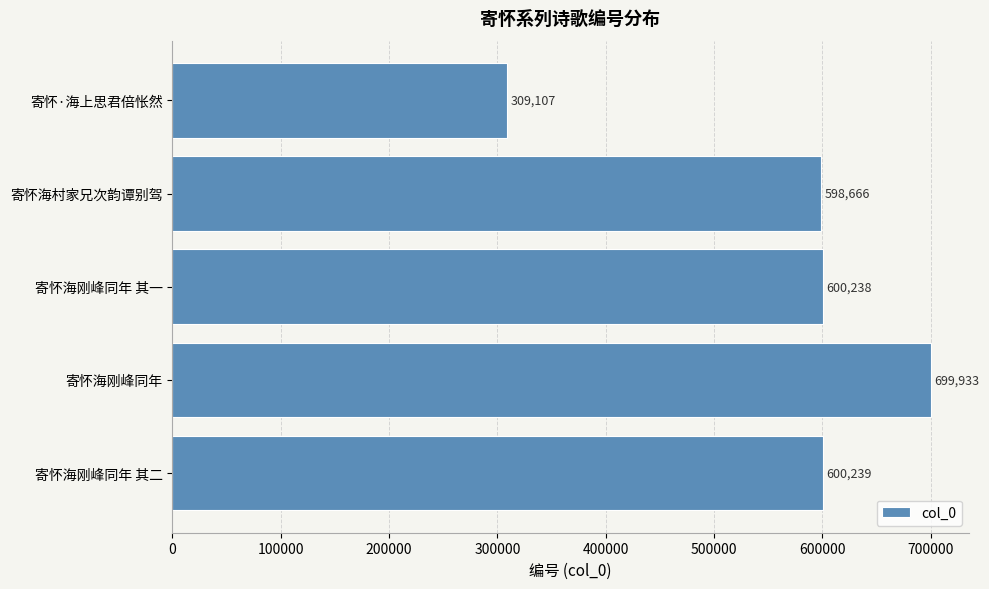

How many series are shown in this chart?

1